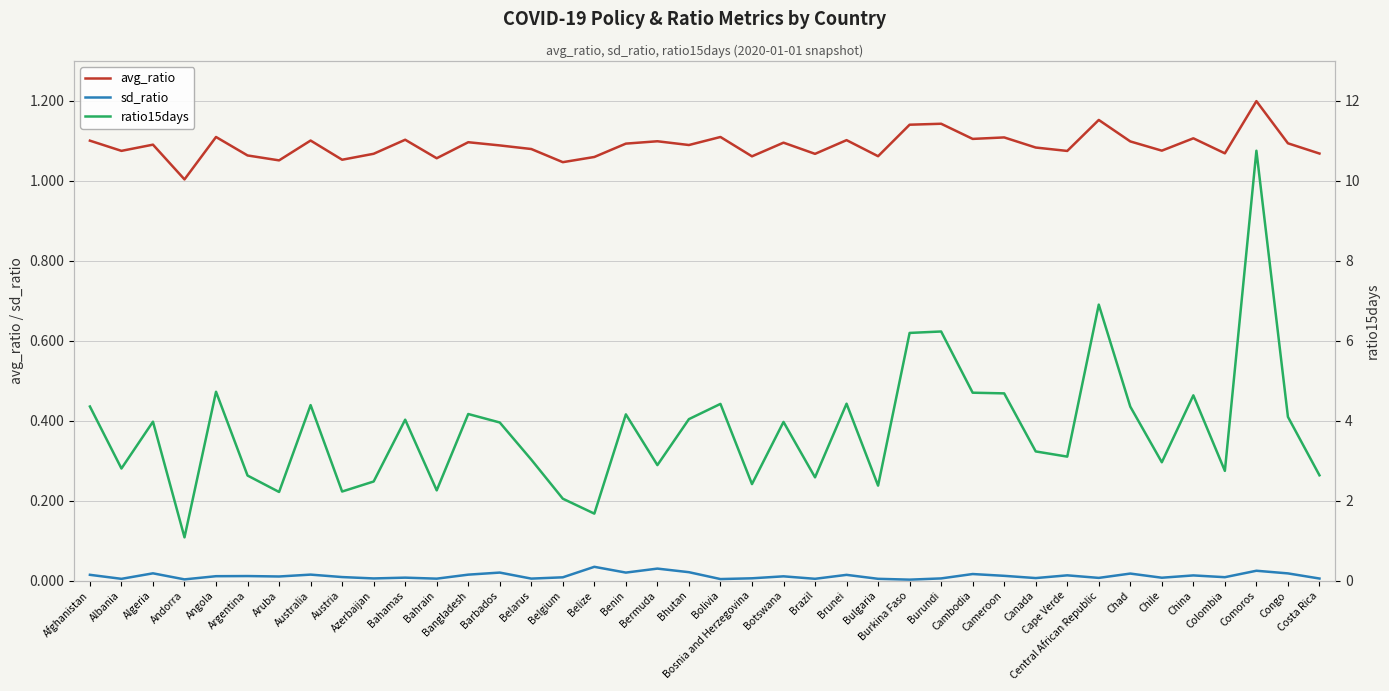

What is the difference between the ratio15days values at Bhutan and Belarus?

1.0